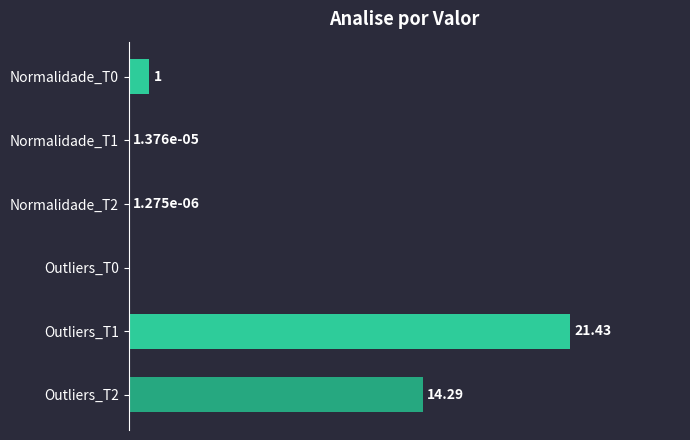

Between Outliers_T0 and Outliers_T1, which is larger?

Outliers_T1